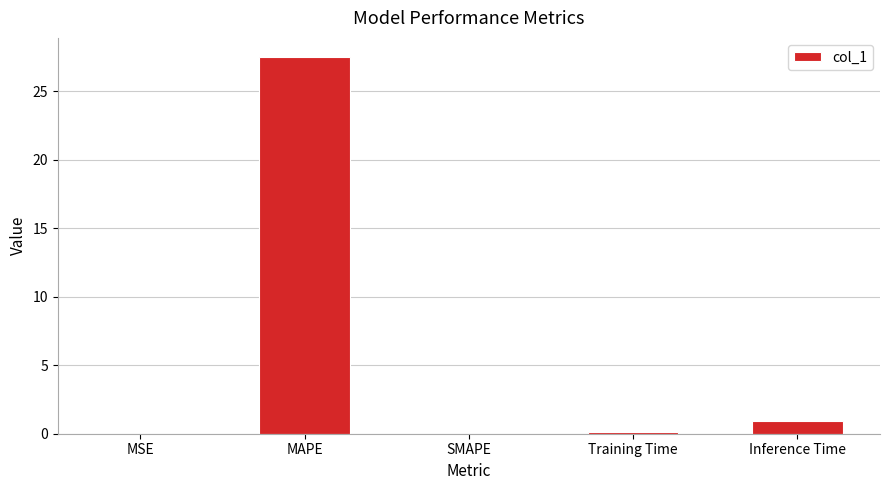

What is the sum of all values?

28.6